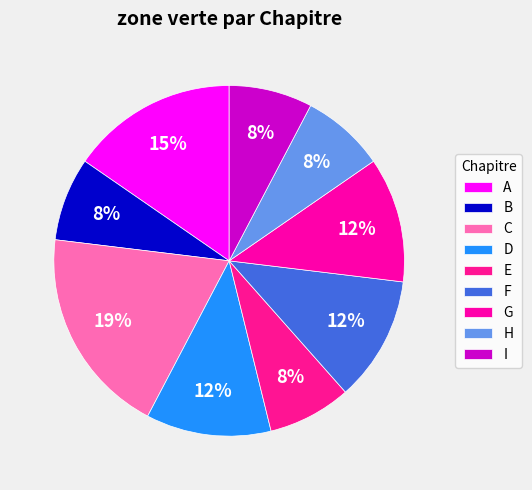

Which category has the smallest portion of the pie?

B